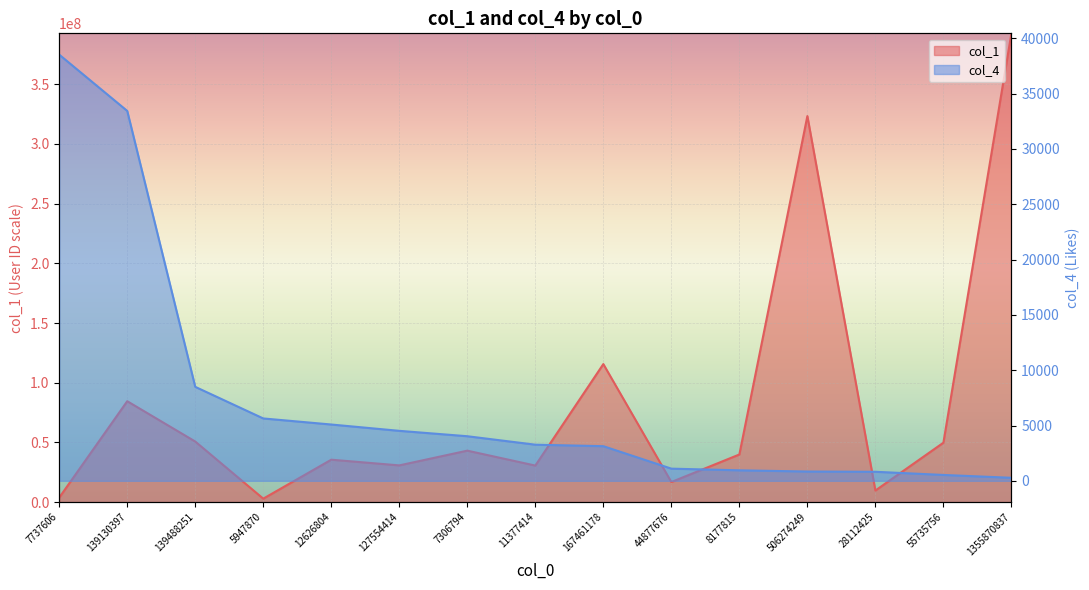

Rank the series by their average value, from lowest to highest.

col_4, col_1